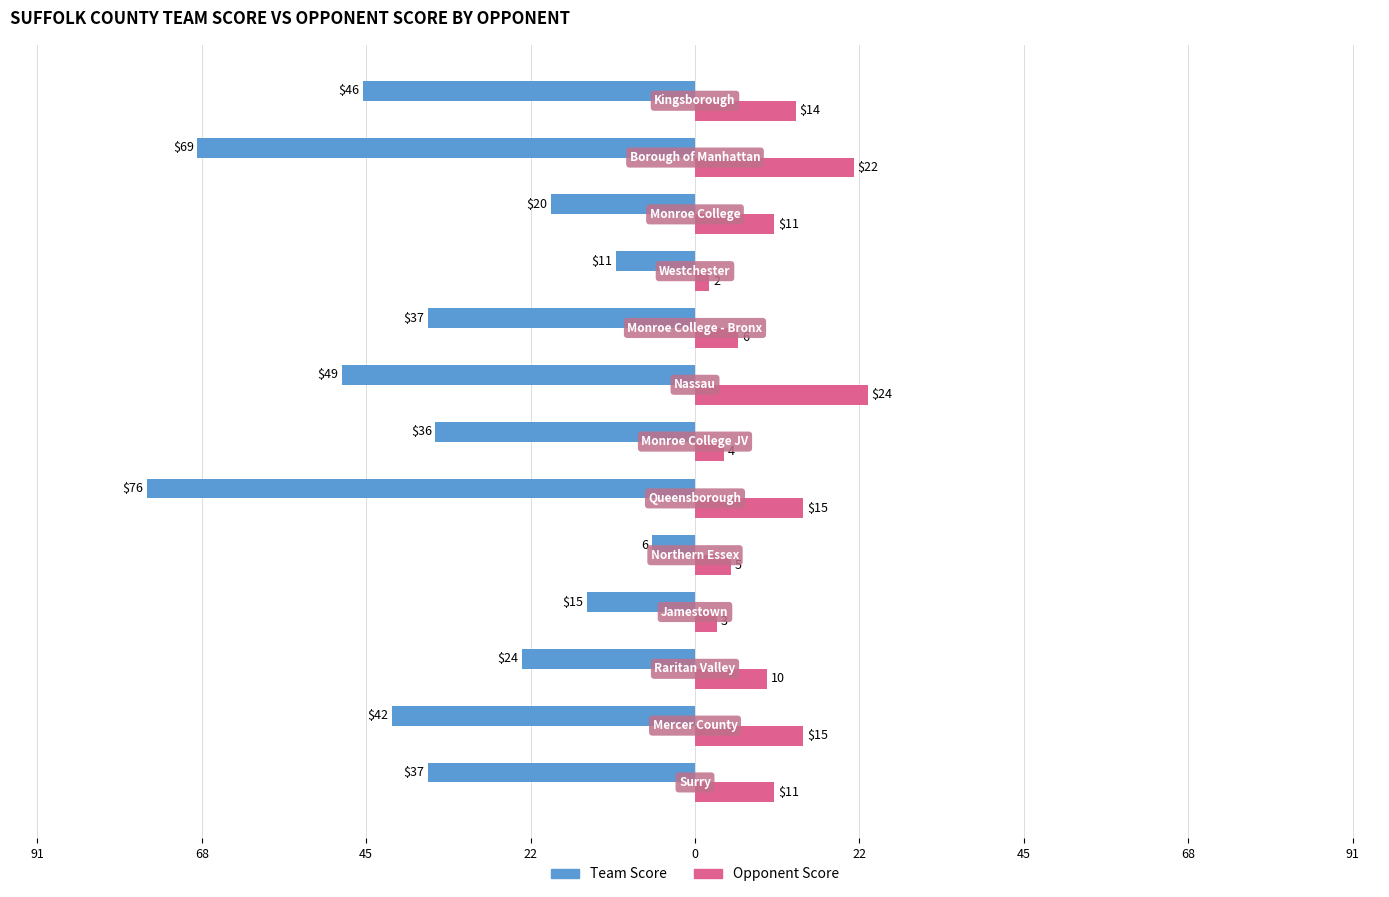

What is the value of the Opponent Score bar at the 12th from the left?

22